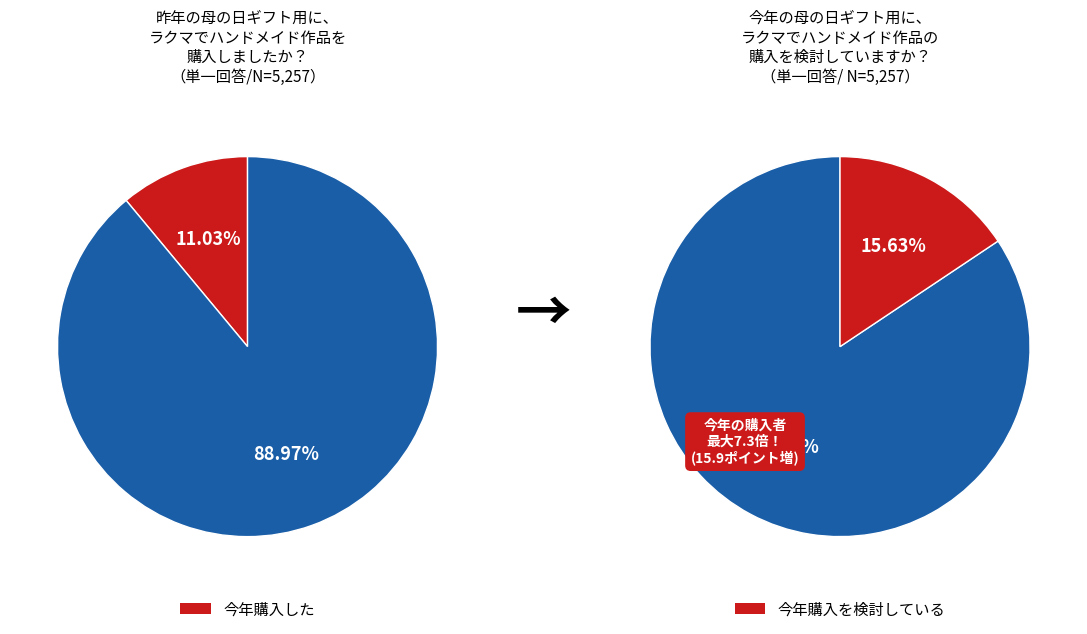

The 0.1 slice represents 26% of the pie. True or false?

False